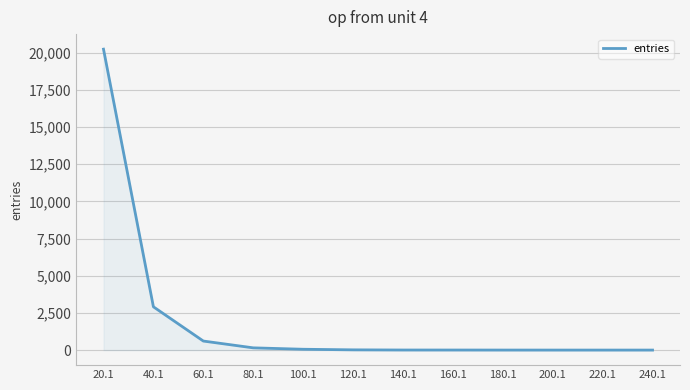

What is the maximum value shown in the chart?

20237